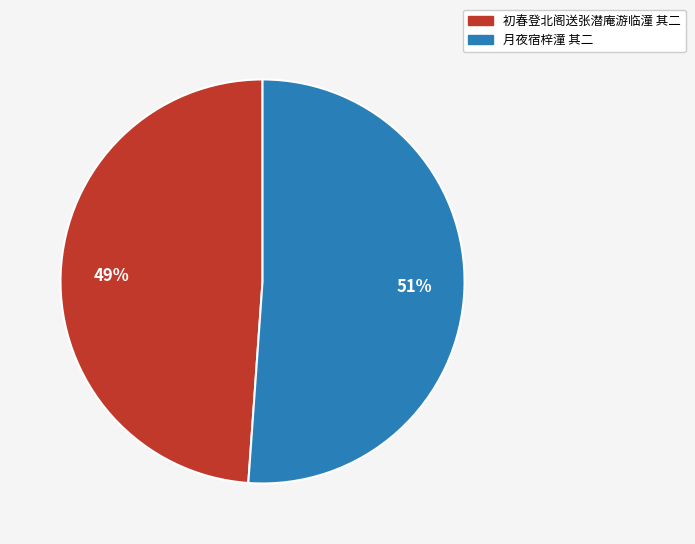

Does 初春登北阁送张潜庵游临潼 其二 account for over 50% of the chart?

No